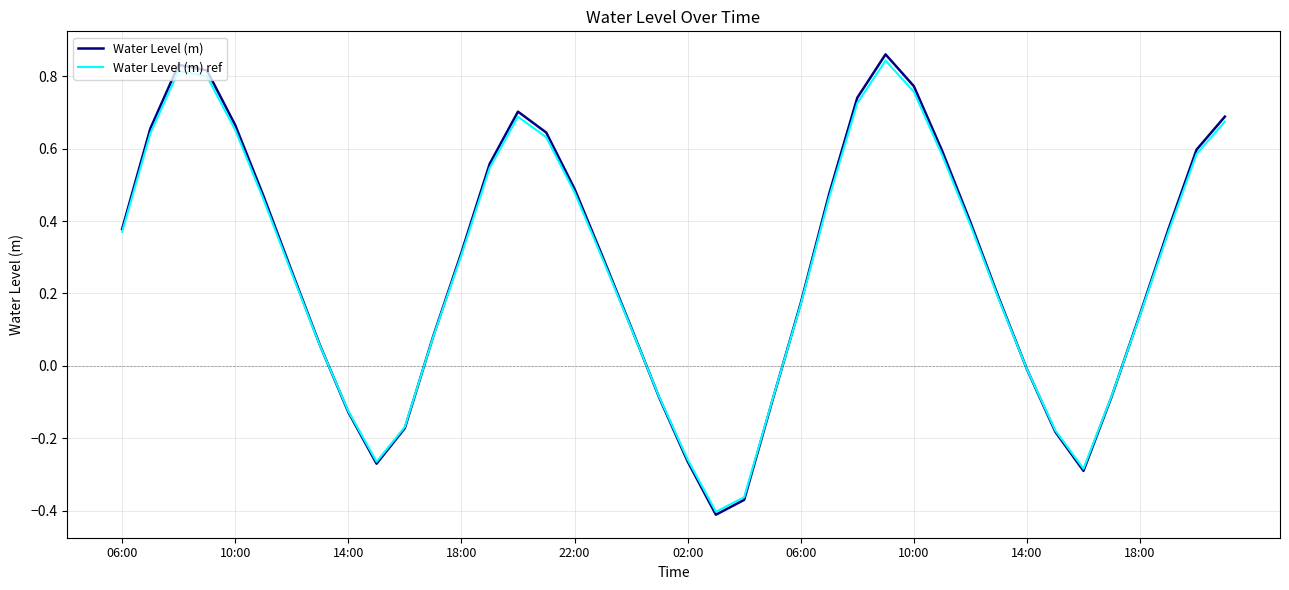

Which series has the widest spread of values?

Water Level (m)